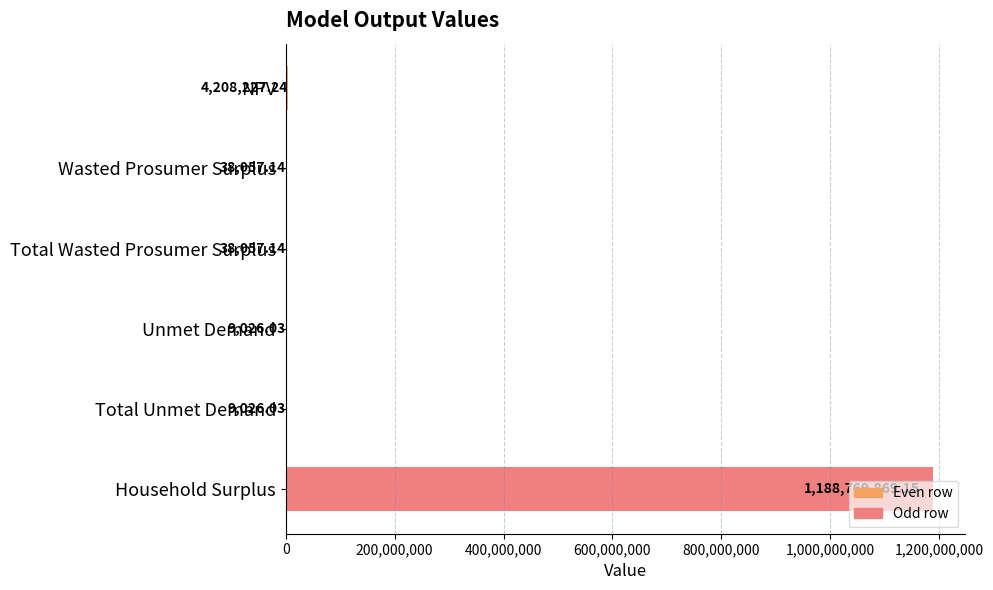

Which label corresponds to the largest value in the chart?

Household Surplus